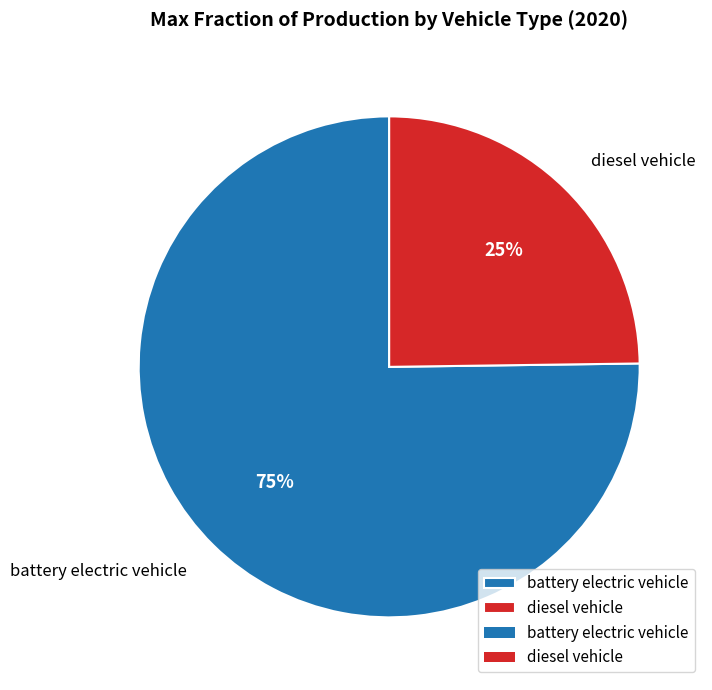

To the nearest percent, what is the average slice percentage?

50%